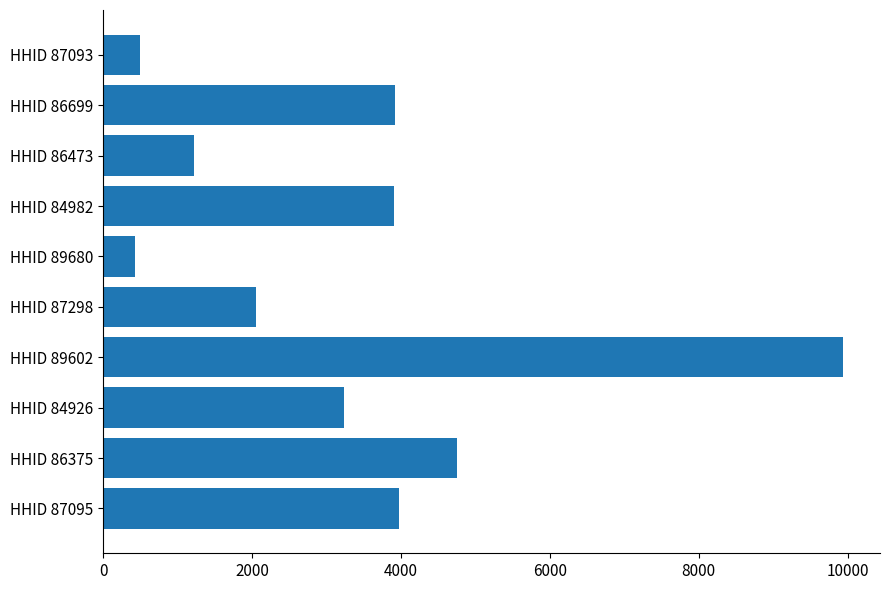

Does the chart contain stacked bars?

No